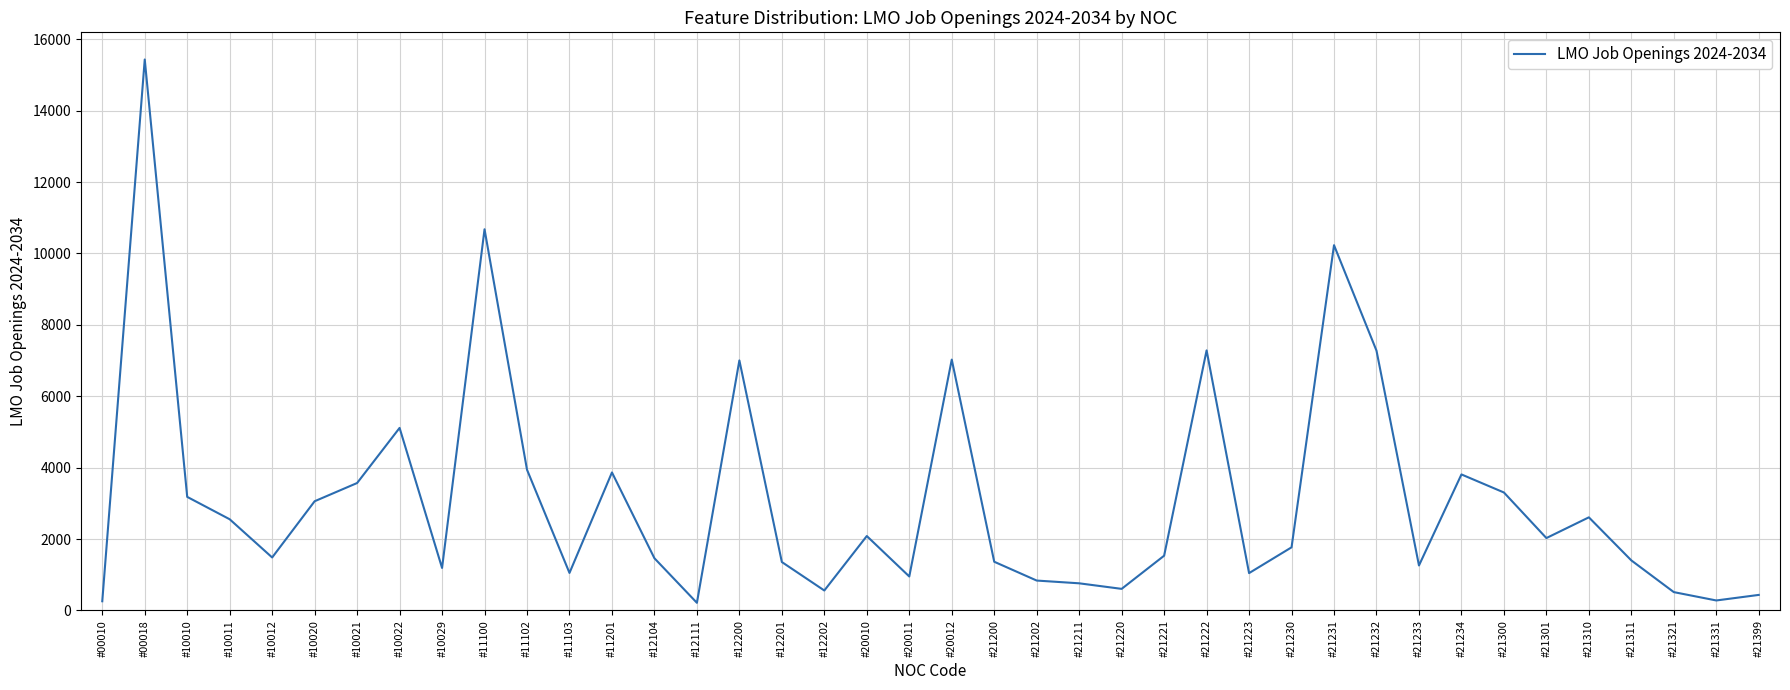

Where is the first local maximum?

#00018